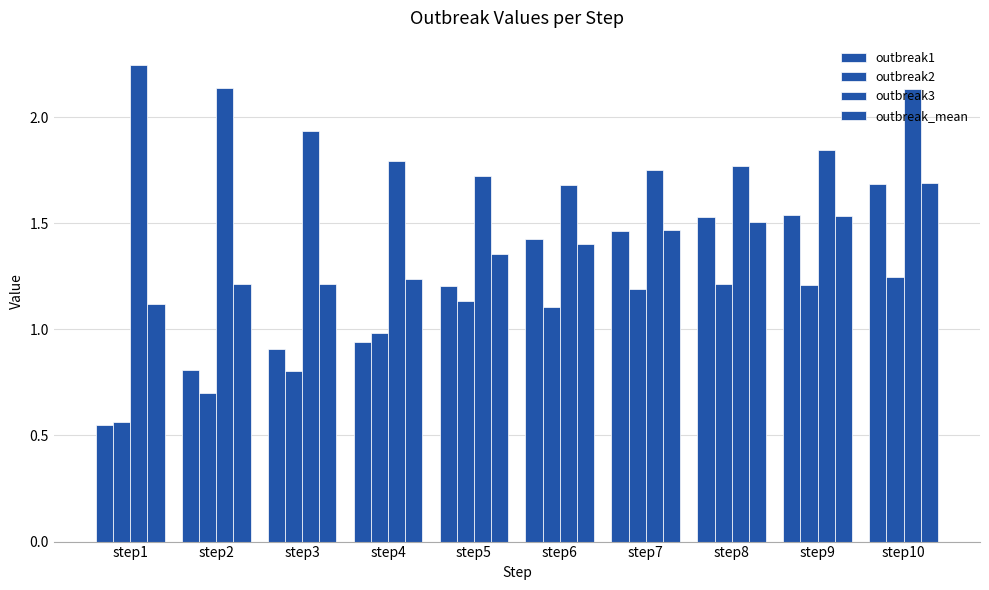

What is the sum of the outbreak3 values at step6 and step9?

3.5